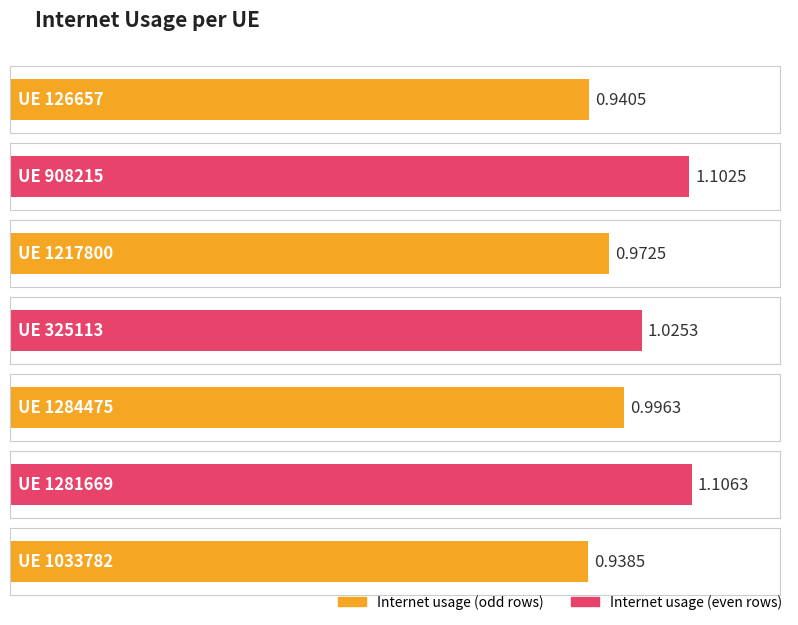

What is the change in value from 126657 to 1284475?

+0.1